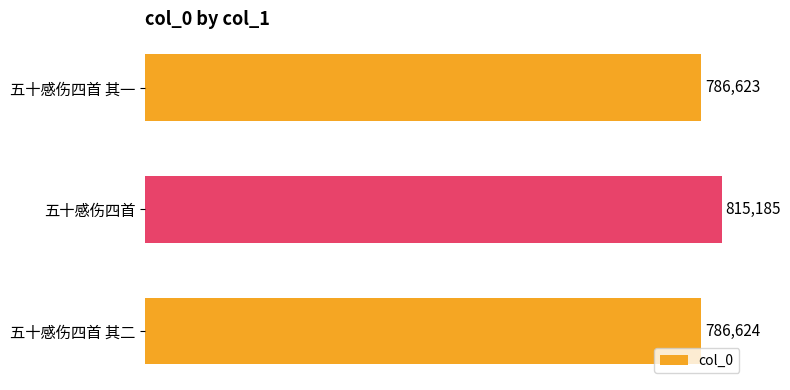

List the labels in order of value, smallest first.

五十感伤四首 其一, 五十感伤四首 其二, 五十感伤四首